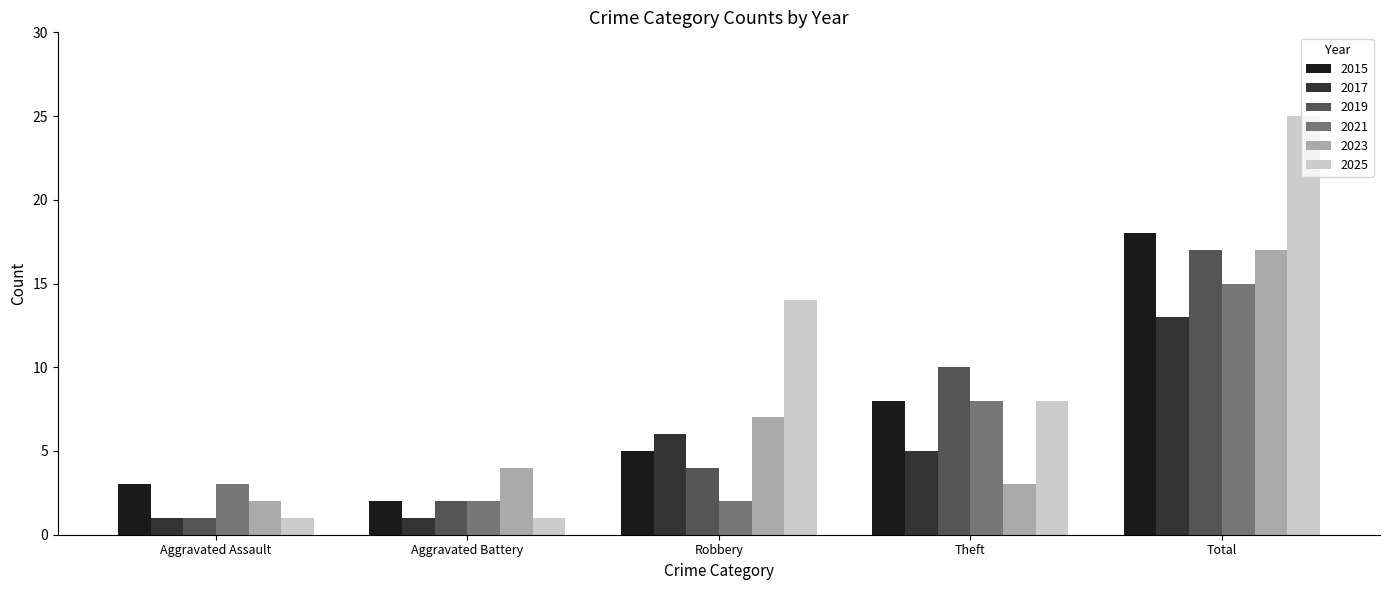

Reading right to left, transcribe all the data shown in this chart.

2015: Total=18	Theft=8	Robbery=5	Aggravated Battery=2	Aggravated Assault=3
2017: Total=13	Theft=5	Robbery=6	Aggravated Battery=1	Aggravated Assault=1
2019: Total=17	Theft=10	Robbery=4	Aggravated Battery=2	Aggravated Assault=1
2021: Total=15	Theft=8	Robbery=2	Aggravated Battery=2	Aggravated Assault=3
2023: Total=17	Theft=3	Robbery=7	Aggravated Battery=4	Aggravated Assault=2
2025: Total=25	Theft=8	Robbery=14	Aggravated Battery=1	Aggravated Assault=1